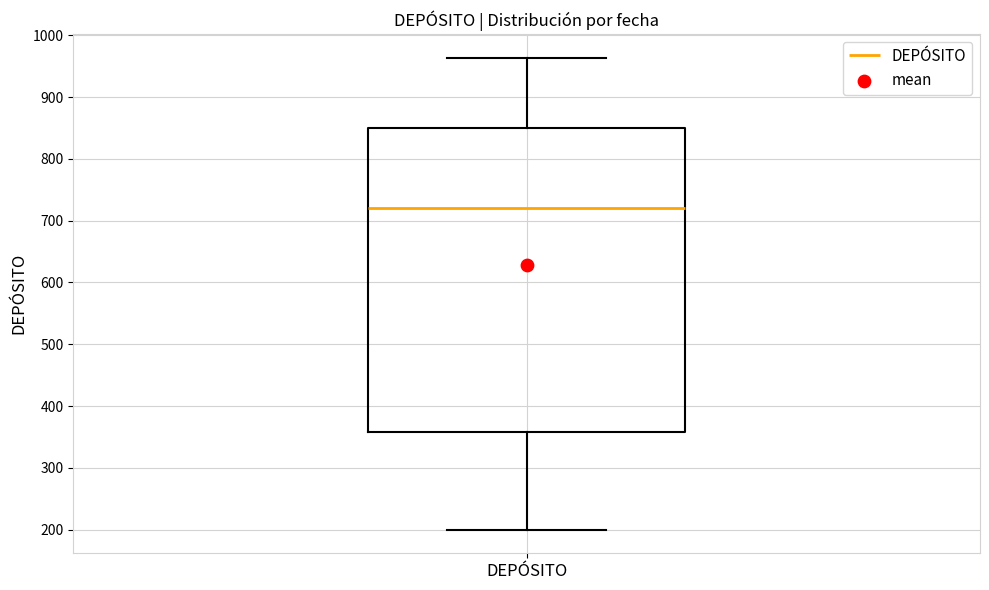

Where does the median line of the box for DEPÓSITO sit on the y-axis? The values are not printed on the chart, so give them approximately, as read against the axis.

720